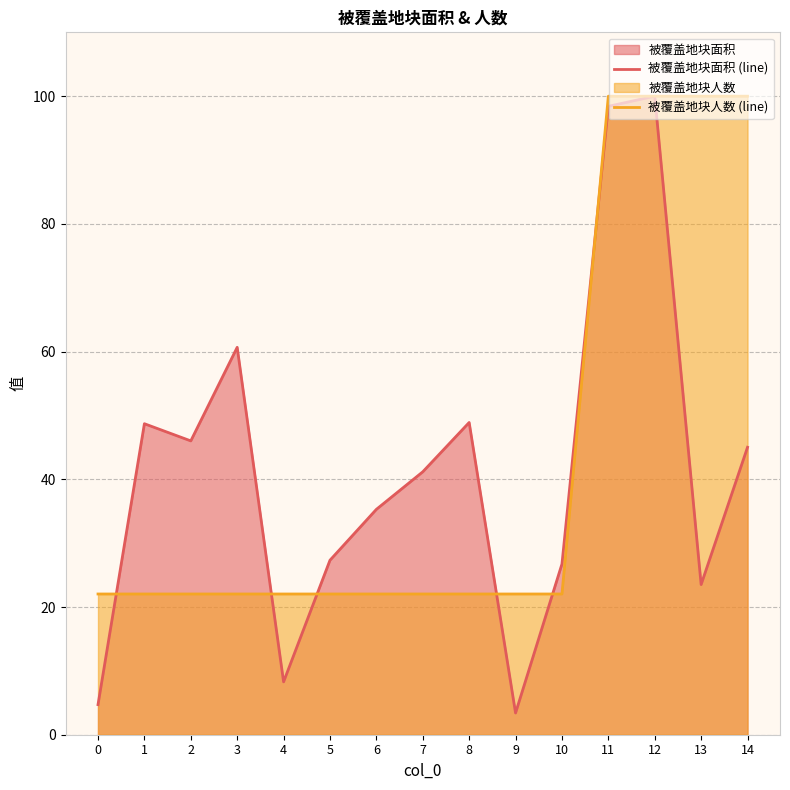

What is the value of the 被覆盖地块面积 (line) point at the 9th from the left?

48.9